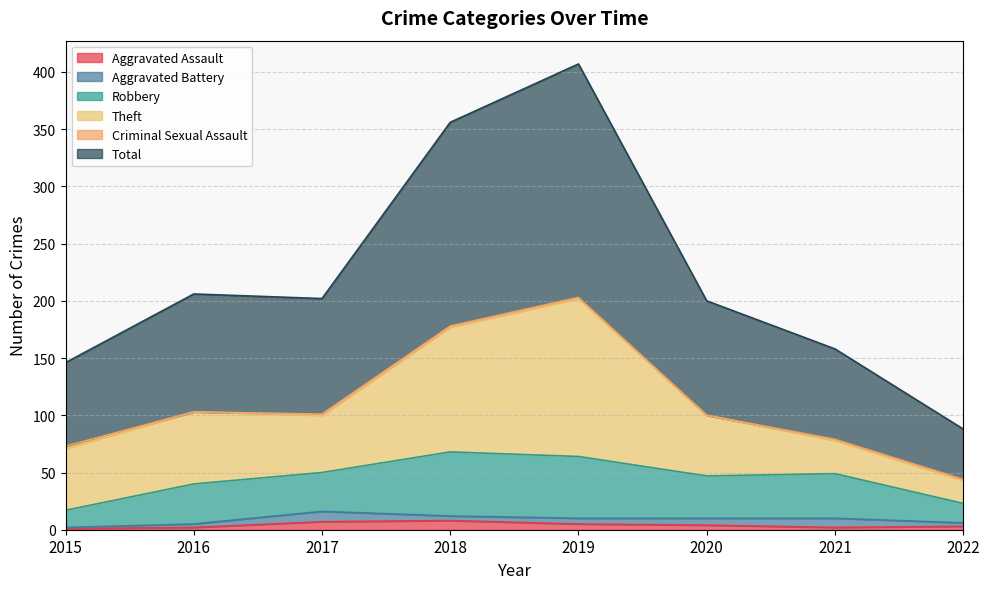

The value of Aggravated Assault at 2015 is 1. True or false?

False